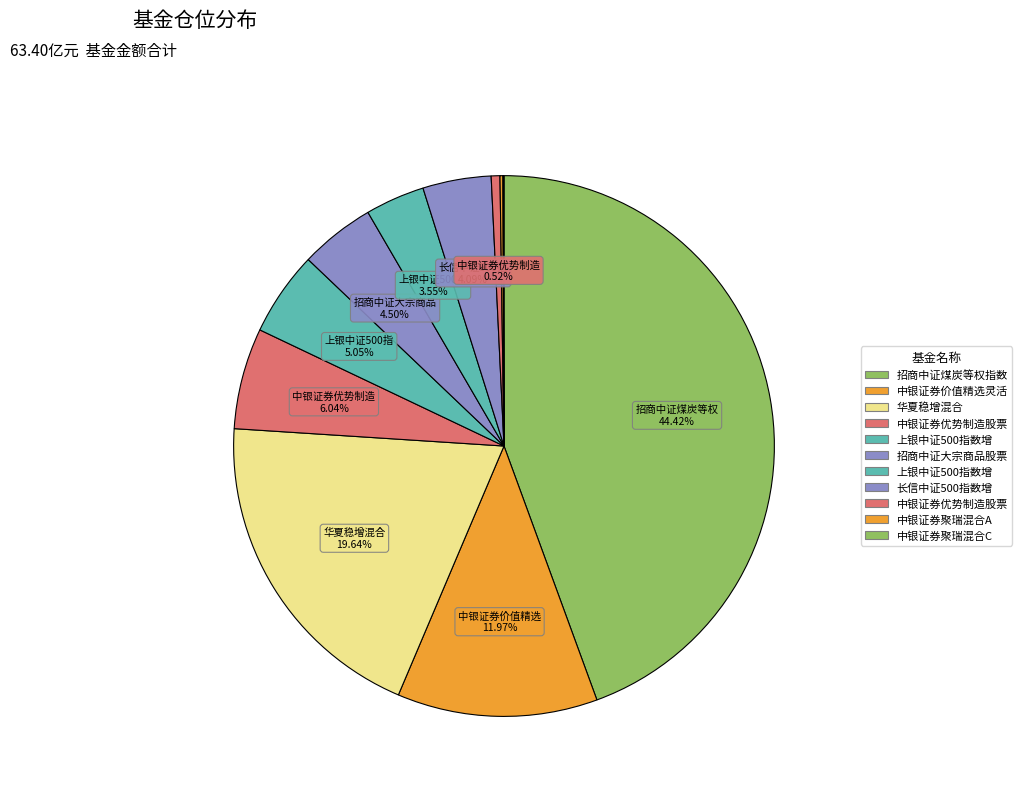

Rank the categories by value from highest to lowest.

招商中证煤炭等权指数（LOF）, 华夏稳增混合, 中银证券价值精选灵活配置混合, 中银证券优势制造股票型证券投资基金A, 上银中证500指数增强A, 招商中证大宗商品股票指数（LOF）, 长信中证500指数增强, 上银中证500指数增强C, 中银证券优势制造股票型证券投资基金C, 中银证券聚瑞混合A, 中银证券聚瑞混合C